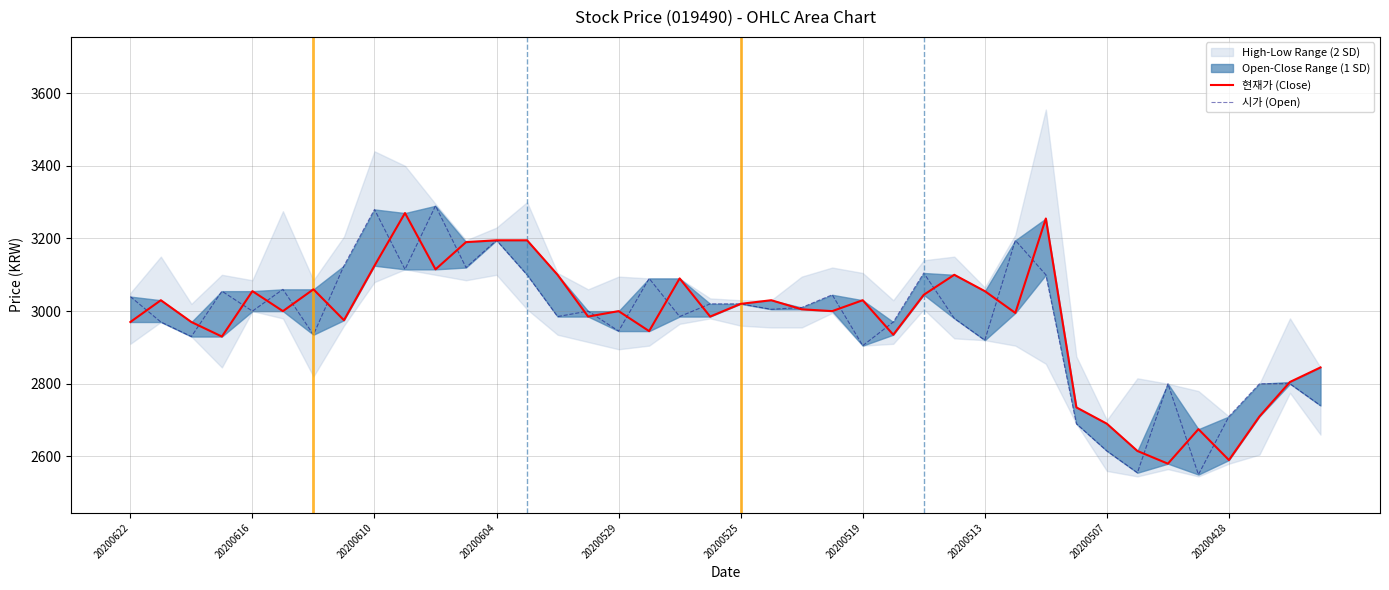

What is the sum of the 현재가 (Close) values at 20200519 and 20?

6080